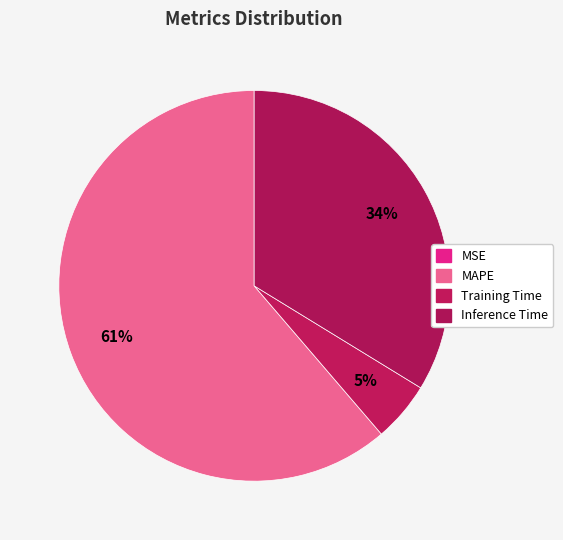

Does MAPE represent more than half of the total?

Yes